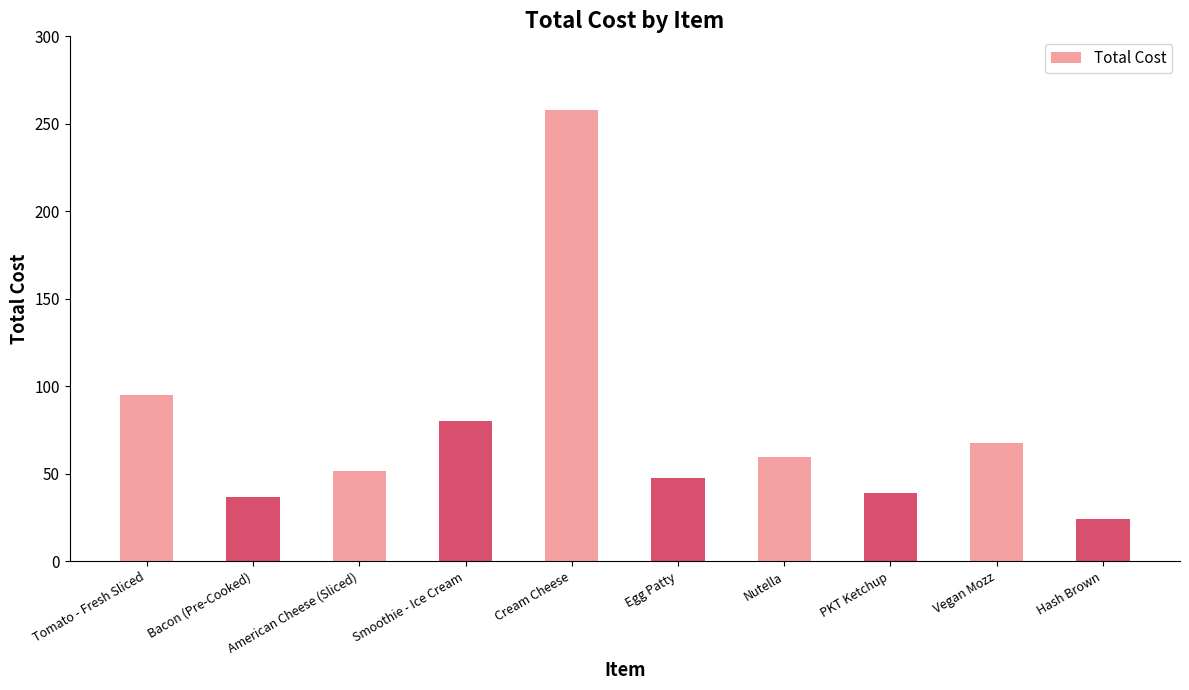

The value at Egg Patty is 47.8. True or false?

True